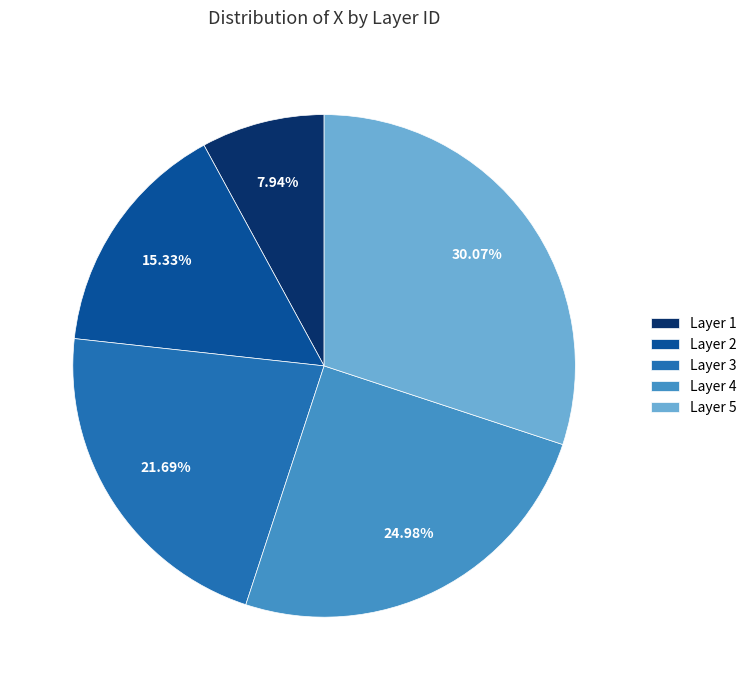

Is the sum of Layer 1 and Layer 3 greater than half?

No